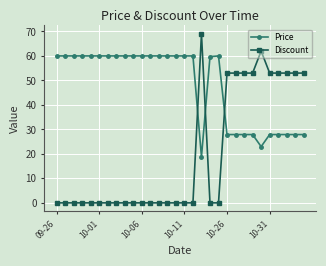

What is the maximum value for Price?

60.0